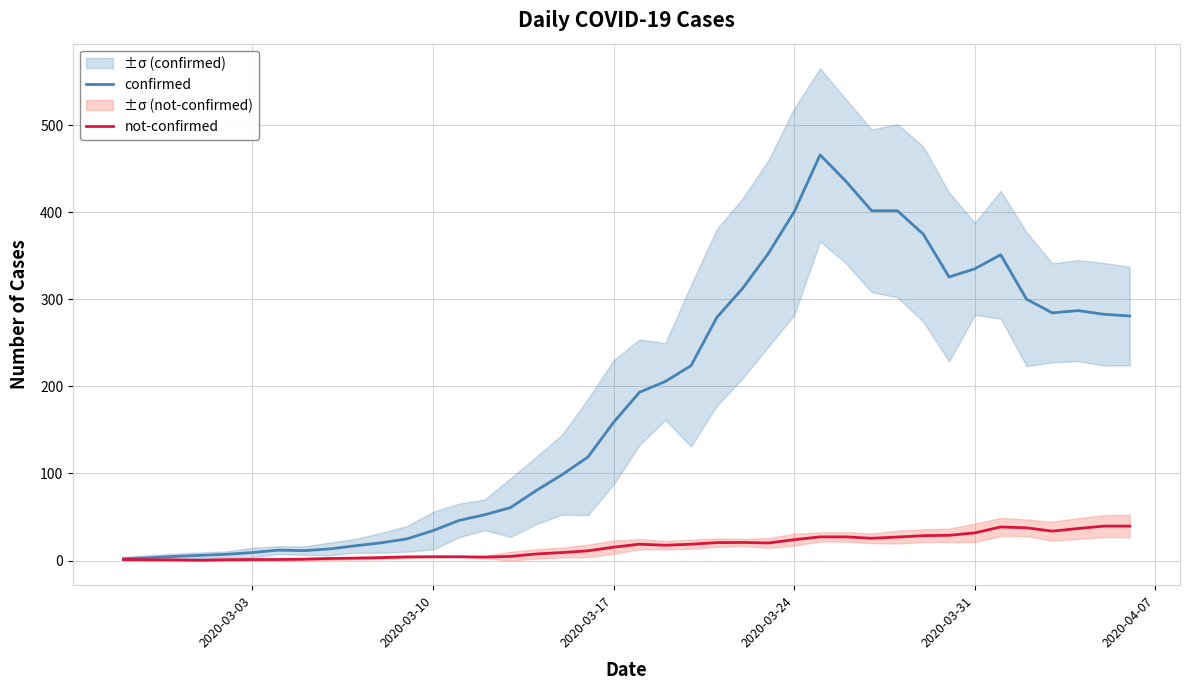

What is the value of the confirmed point at the 32nd from the left?

374.8